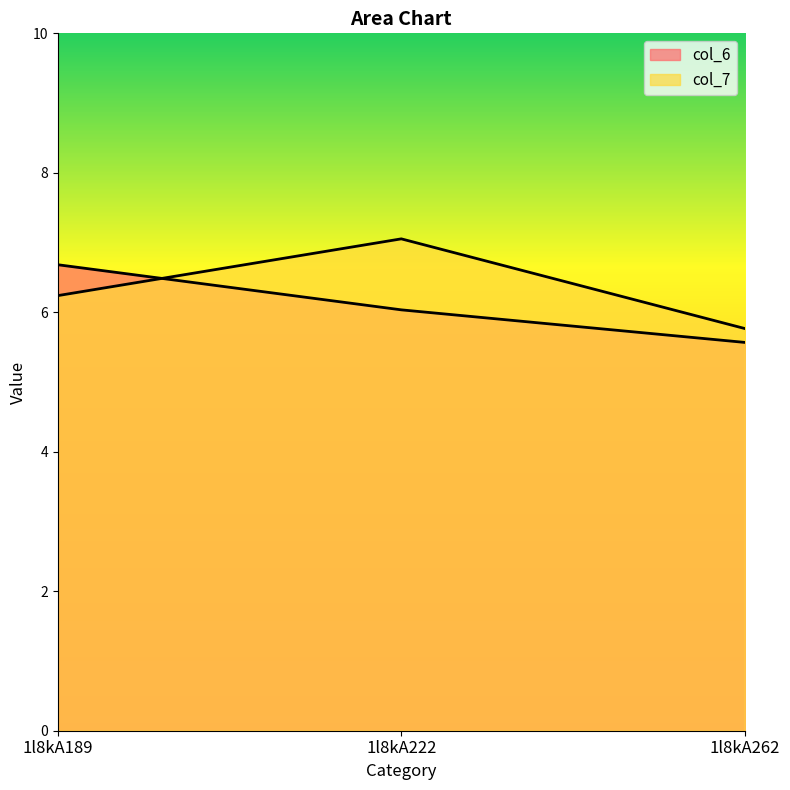

Is it true that col_7 equals 1.9 at 1l8kA189?

False